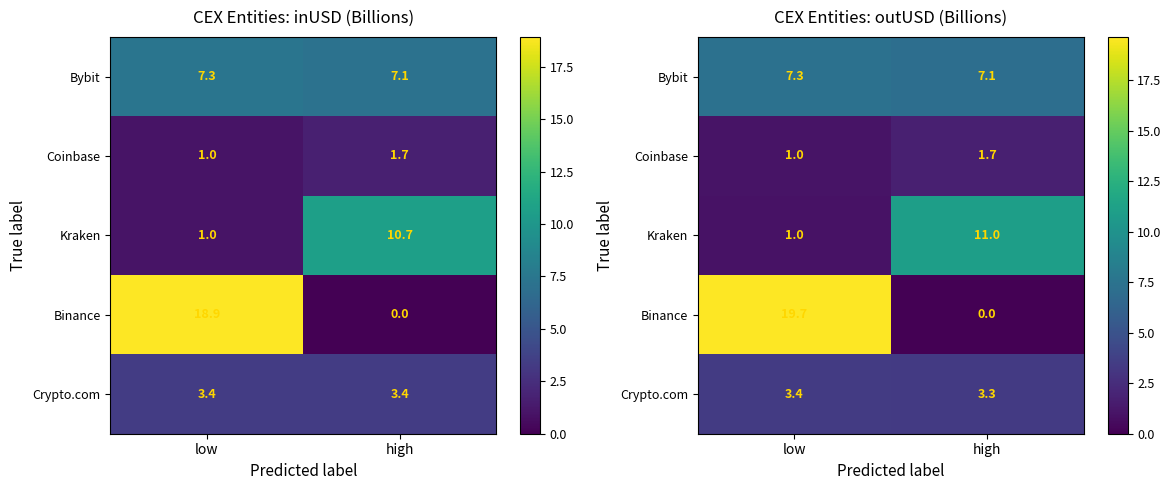

What is the difference between the Coinbase values at high and low?

0.7